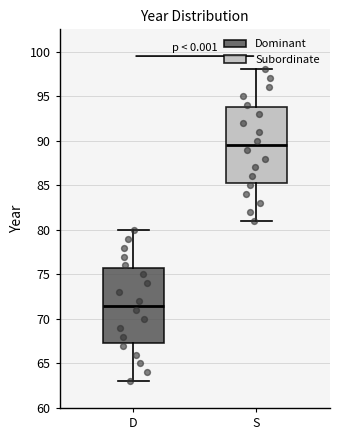

Reading left to right, transcribe this box plot: for each box, give where its median line is, the range the box spans, and where its two whiskers end, as read against the y-axis. The values are not printed on the chart, so give them approximately, as read against the axis.

D: median 71.5, box 67.5 to 76.0, whiskers 63.0 to 80.0
S: median 89.5, box 85.5 to 94.0, whiskers 81.0 to 98.0